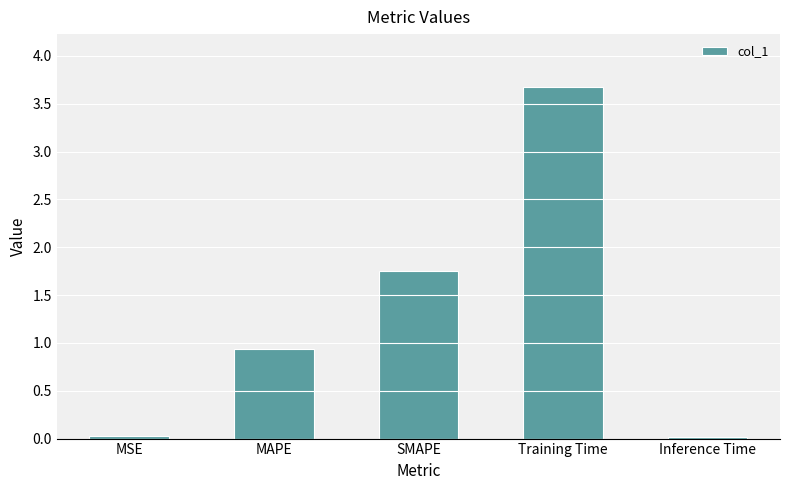

The chart shows a value of 0.0 at Inference Time. True or false?

True